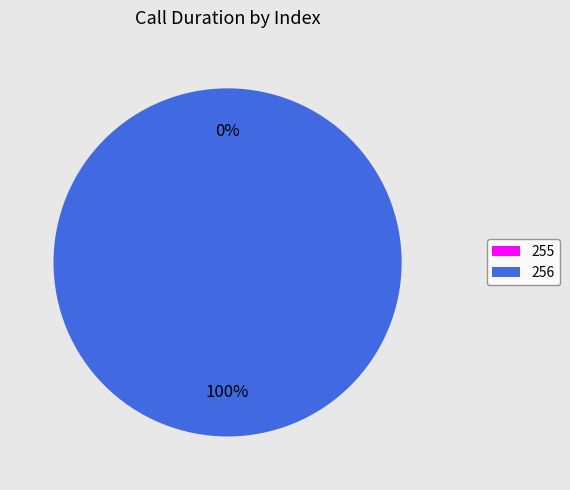

What percentage do 256 and 255 together represent?

100.0%